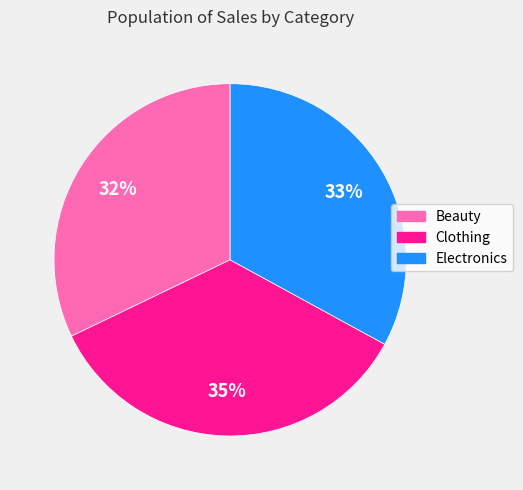

Rank the categories by value from highest to lowest.

Clothing, Electronics, Beauty